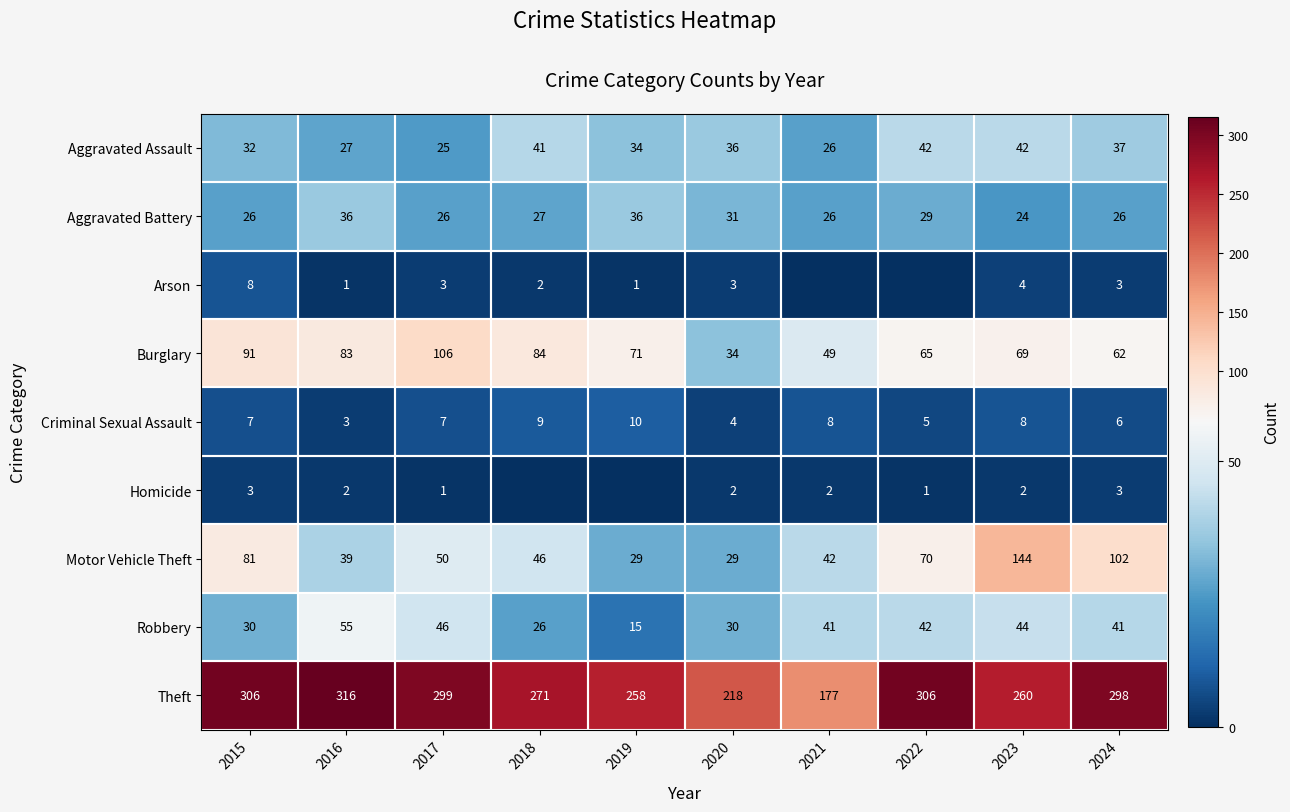

What is the spread (max minus min) of values at 2015?

303